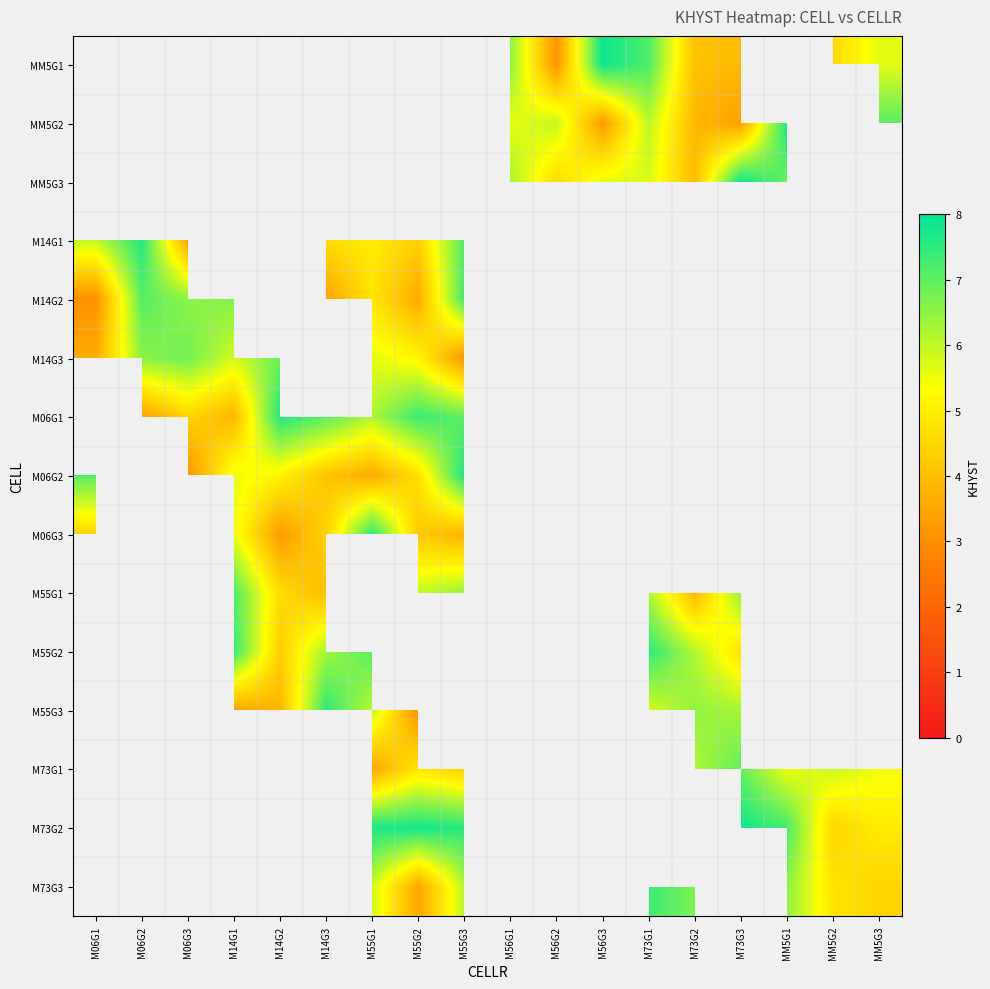

Which series has the widest spread of values?

M06G2